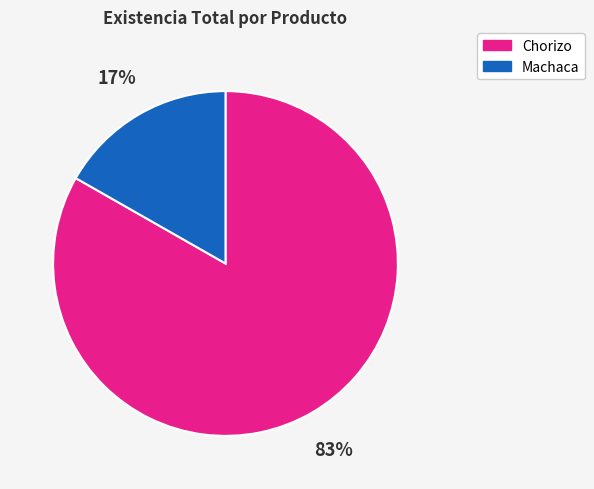

Combined, do Machaca and Chorizo account for over 50%?

Yes